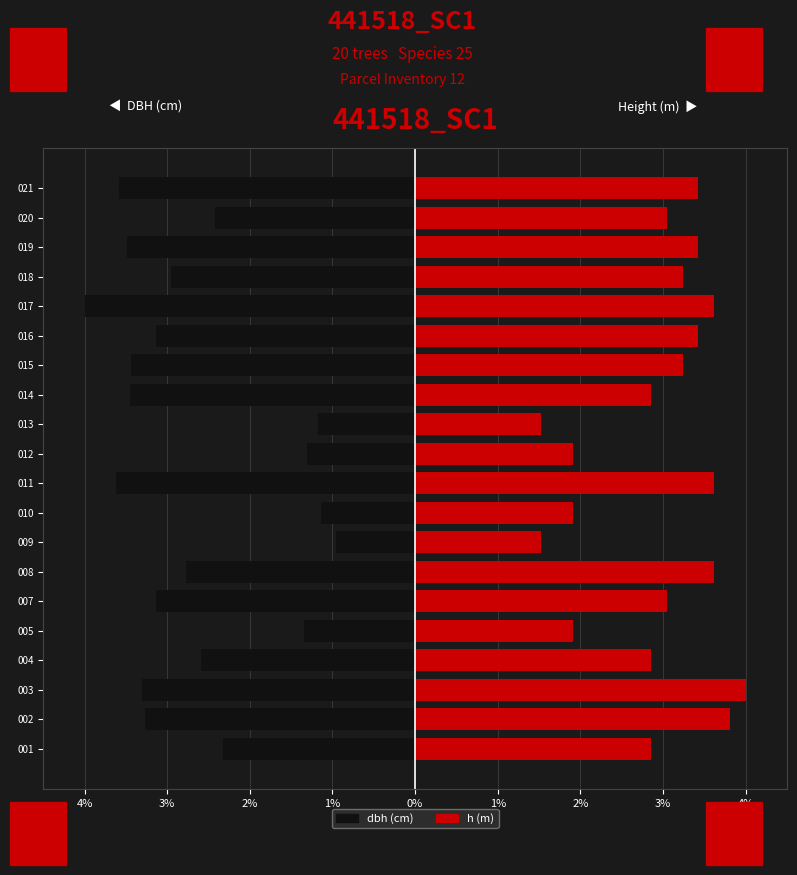

Which series has the largest total across all categories?

h